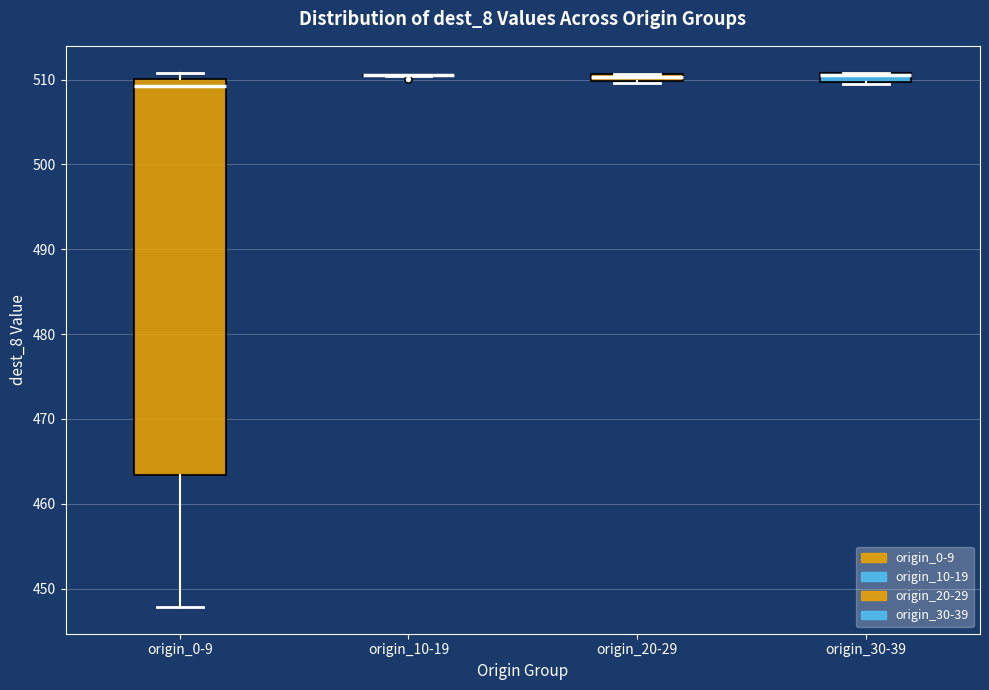

Comparing the boxes themselves (not the whiskers), which one is the tallest?

origin_0-9